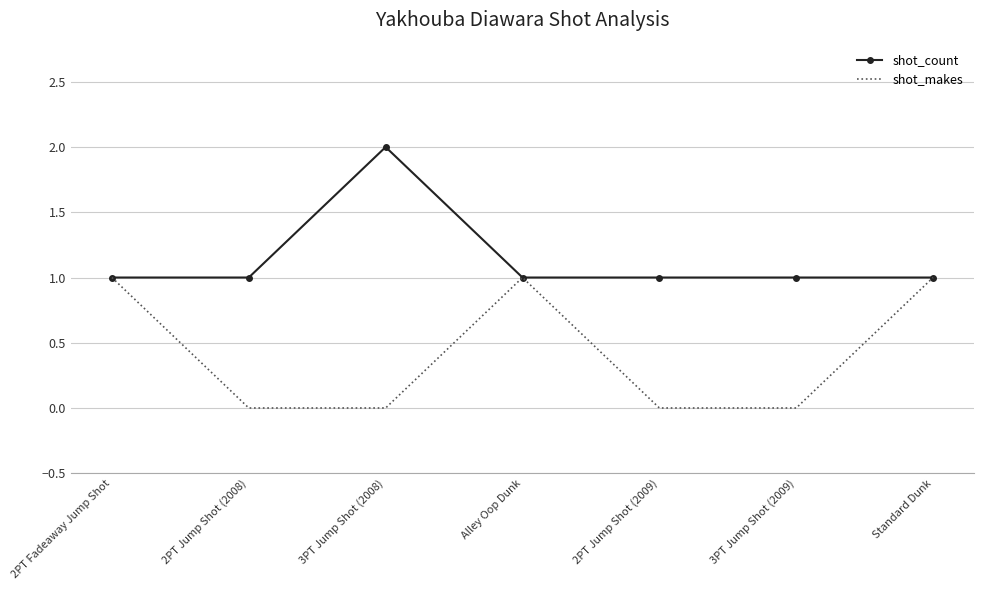

Rank the series by their maximum value, from highest to lowest.

shot_count, shot_makes